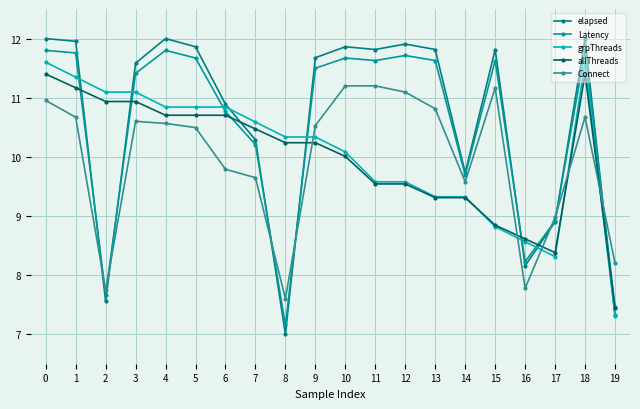

Which has a higher value, 12 or 4?

4